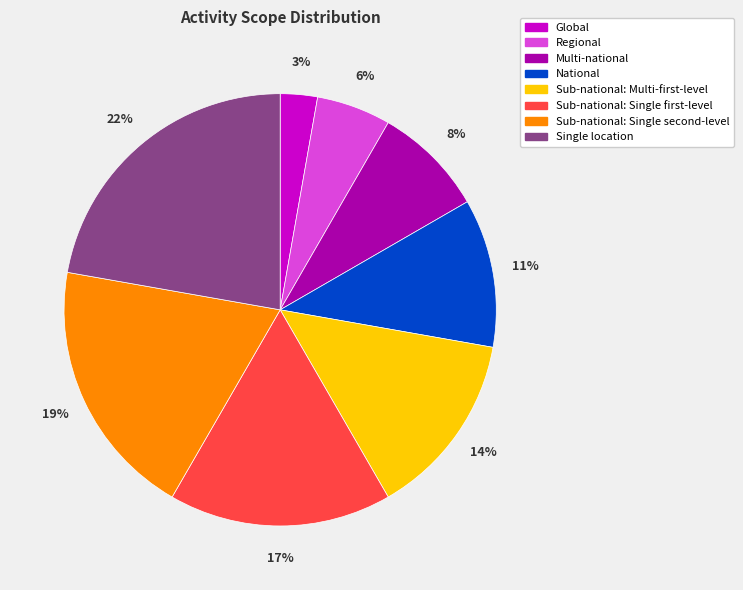

To the nearest percent, what is the average slice percentage?

12%